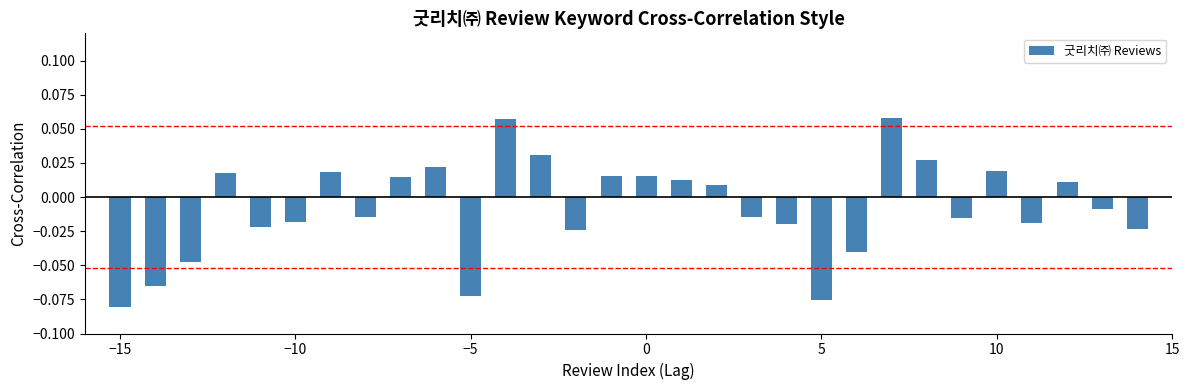

At which category does the chart reach its minimum across all series?

−15